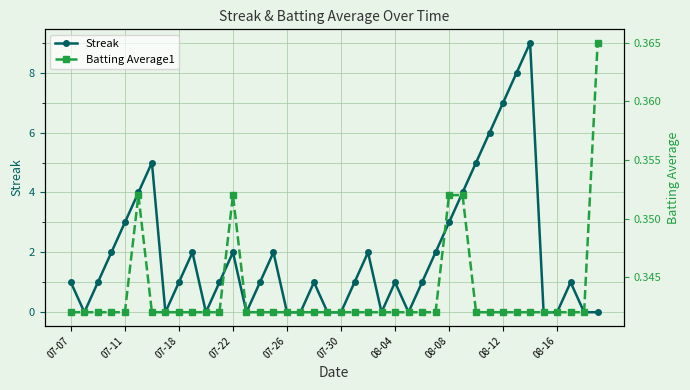

Reading left to right, list all the values displayed in this chart.

Streak: 1.0	0.0	1.0	2.0	3.0	4.0	5.0	0.0	1.0	2.0	0.0	1.0	2.0	0.0	1.0	2.0	0.0	0.0	1.0	0.0	0.0	1.0	2.0	0.0	1.0	0.0	1.0	2.0	3.0	4.0	5.0	6.0	7.0	8.0	9.0	0.0	0.0	1.0	0.0	0.0
Batting Average1: 0.3	0.3	0.3	0.3	0.3	0.4	0.3	0.3	0.3	0.3	0.3	0.3	0.4	0.3	0.3	0.3	0.3	0.3	0.3	0.3	0.3	0.3	0.3	0.3	0.3	0.3	0.3	0.3	0.4	0.4	0.3	0.3	0.3	0.3	0.3	0.3	0.3	0.3	0.3	0.4